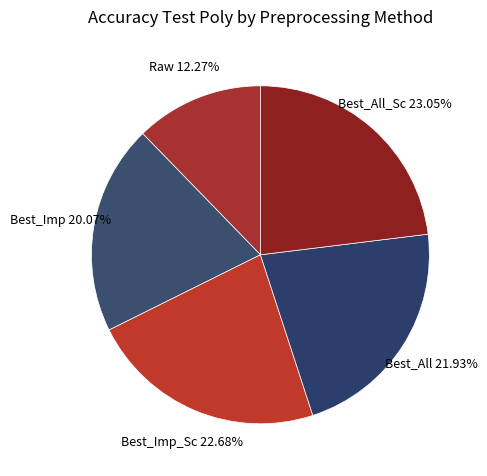

Between Best_All and Best_Imp, which is larger?

Best_All